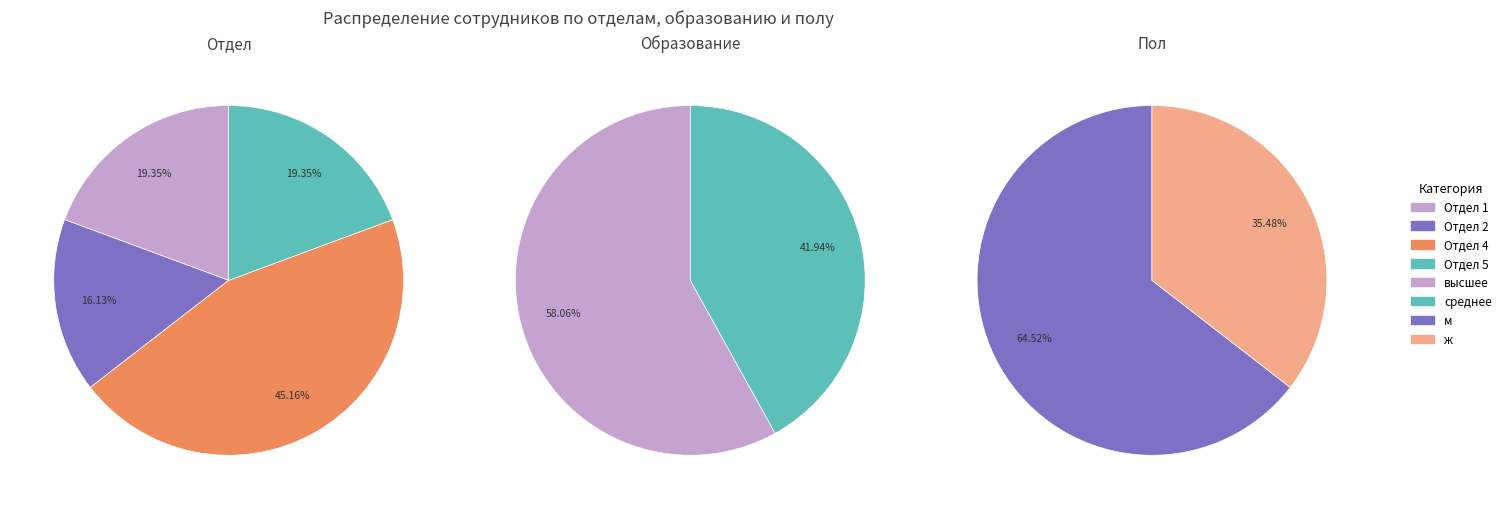

What is the difference between the highest and lowest values at 1?

3